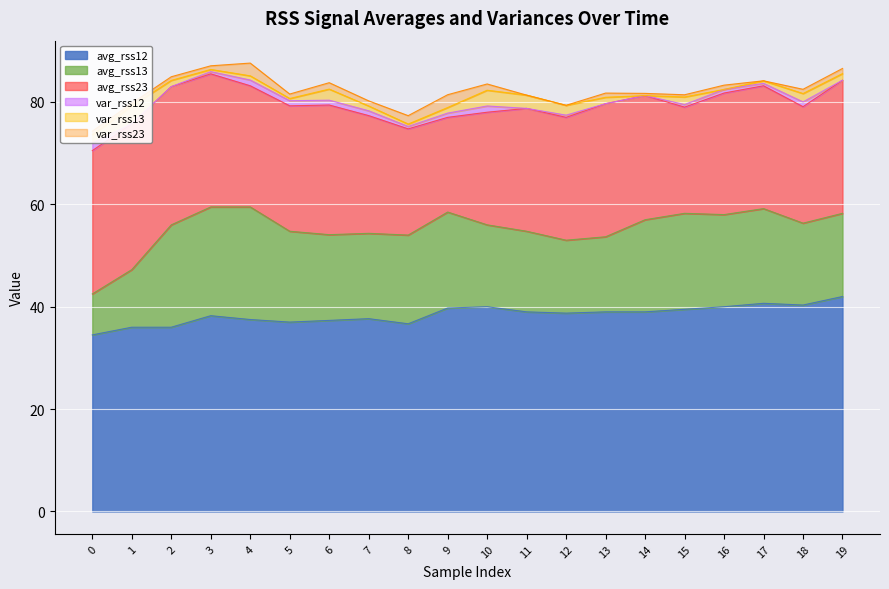

Reading left to right, extract all data points from this chart.

avg_rss12: 34.5	36.0	36.0	38.2	37.5	37.0	37.3	37.7	36.7	39.8	40.0	39.0	38.8	39.0	39.0	39.5	40.0	40.7	40.3	42.0
avg_rss13: 8.0	11.2	20.0	21.2	22.0	17.8	16.8	16.7	17.3	18.8	16.0	15.8	14.2	14.7	18.0	18.8	18.0	18.5	16.0	16.2
avg_rss23: 28.0	28.5	27.0	26.0	23.7	24.5	25.3	23.0	20.8	18.5	22.0	24.0	24.0	26.0	24.2	20.8	23.8	24.0	22.8	26.0
var_rss12: 1.5	0.0	0.0	0.4	1.1	1.0	0.9	0.9	0.5	0.8	1.2	0.0	0.4	0.0	0.0	0.5	0.7	0.5	0.9	0.0
var_rss13: 1.6	3.5	1.2	0.4	0.8	0.4	2.2	0.9	0.5	1.1	3.1	2.6	1.9	1.2	0.0	1.5	0.0	0.5	1.6	1.3
var_rss23: 0.7	0.5	0.7	0.7	2.5	0.9	1.2	1.0	1.6	2.5	1.2	0.0	0.0	0.8	0.4	0.4	0.8	0.0	0.8	1.0